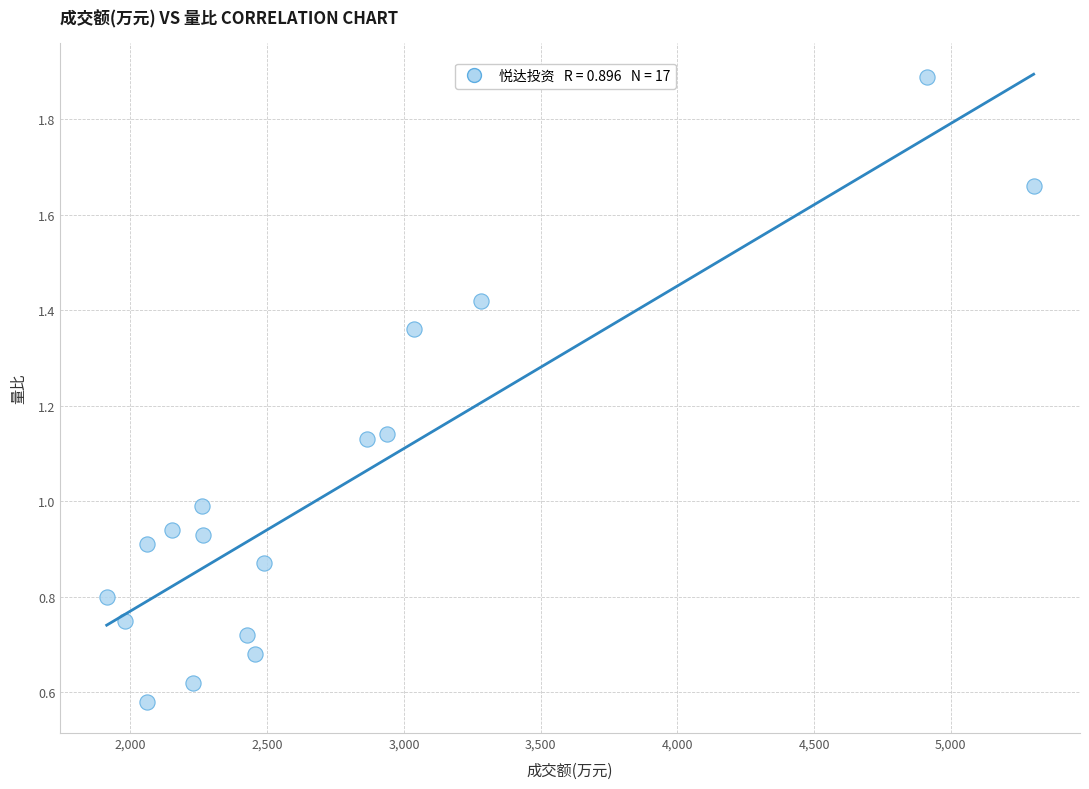

What is the range of Y values (max minus min)?

1.3